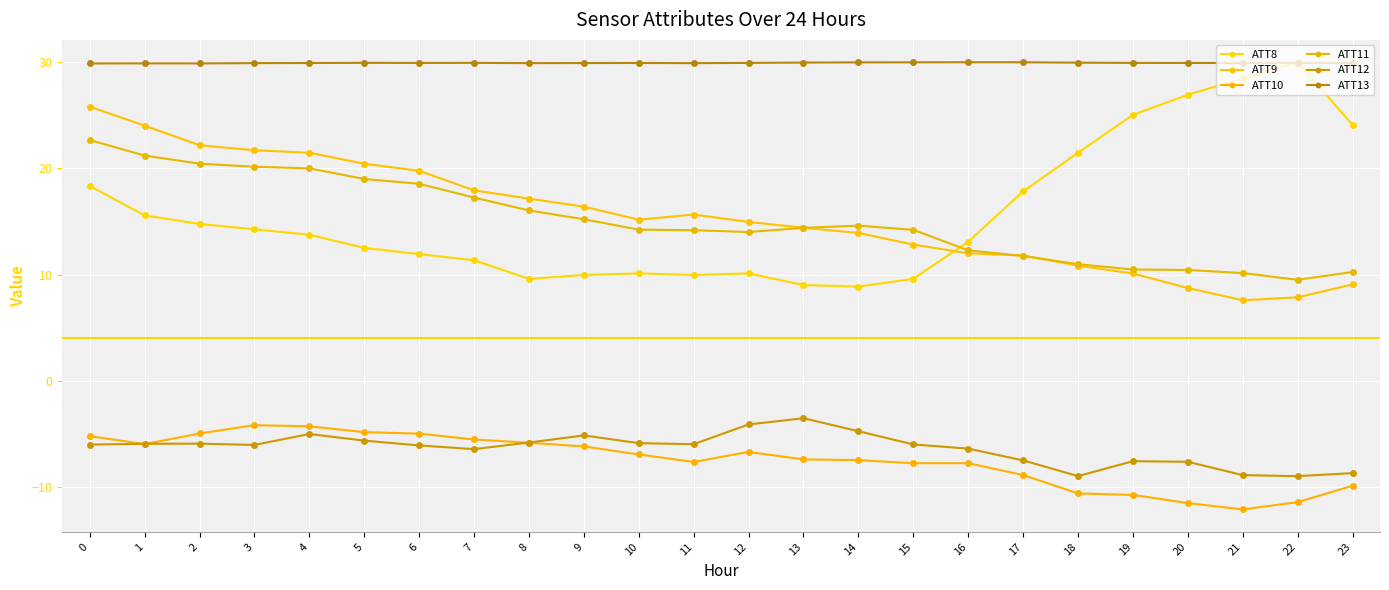

Between 19 and 10, which is larger?

19